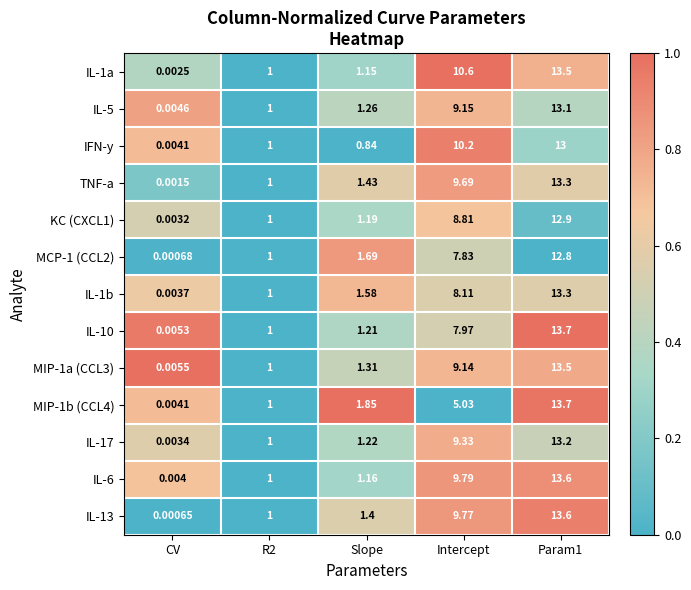

At which label is MIP-1a (CCL3) closest to 6?

Intercept